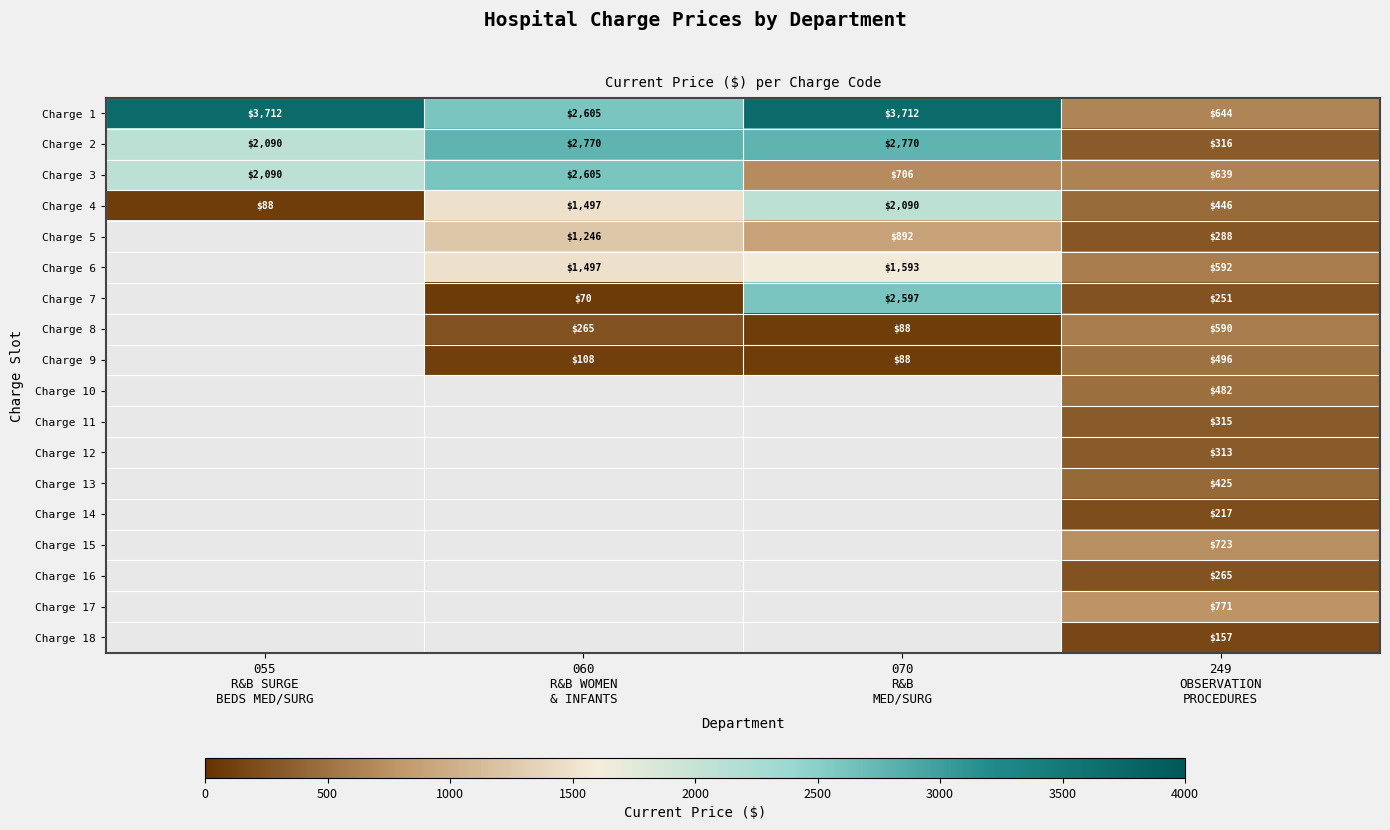

What is the sum of all Charge 2 values?

7946